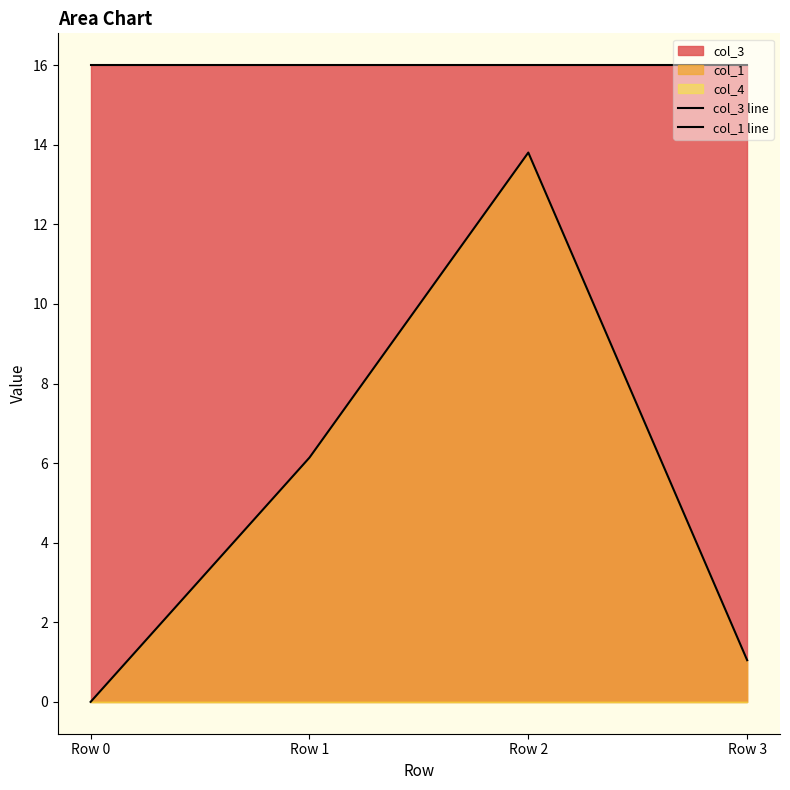

Between Row 1 and Row 2, which series saw the biggest shift?

col_1 line